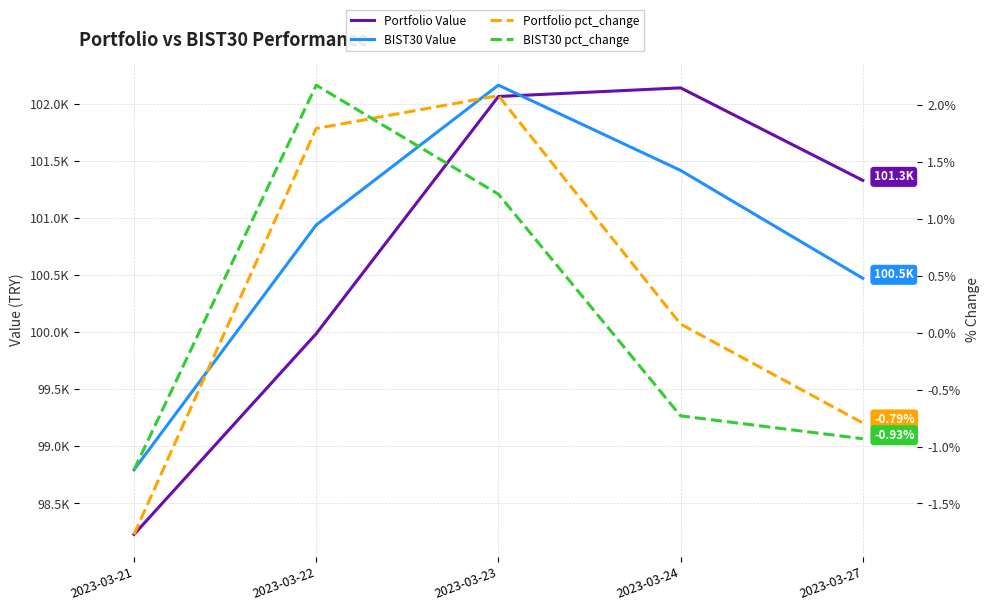

What is the value of the BIST30 Value point at the 3rd from the left?

102164.7